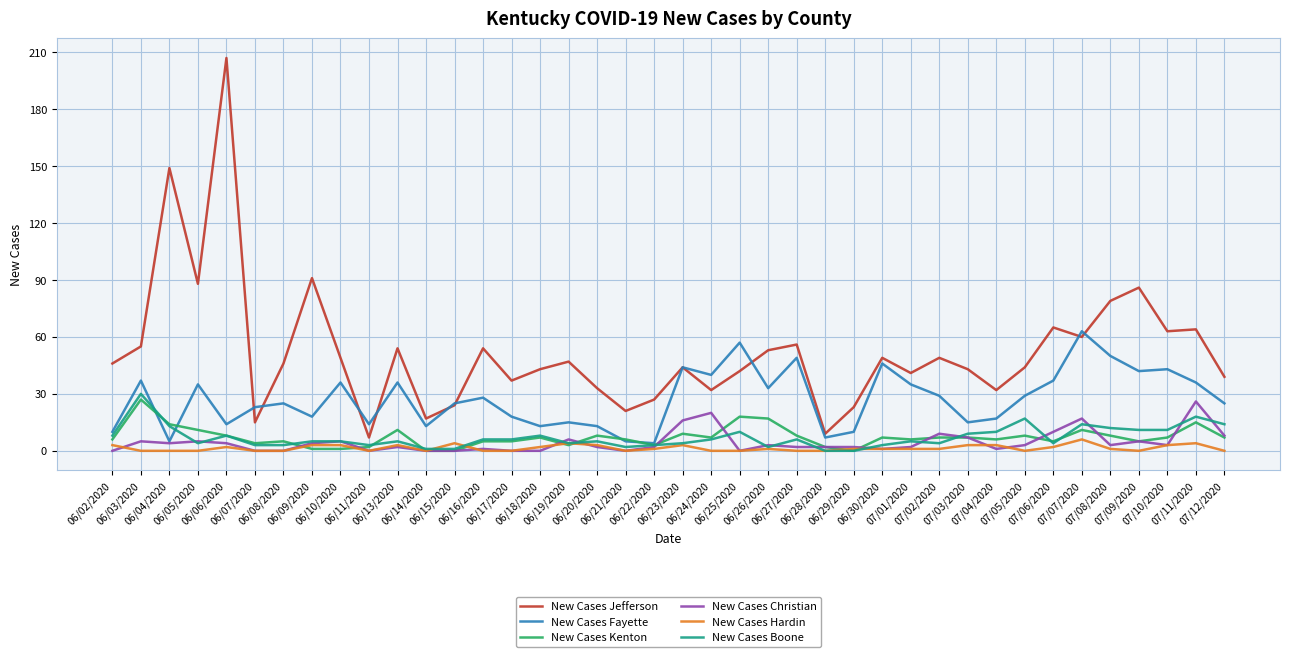

What is the total value across all series at 07/07/2020?

171